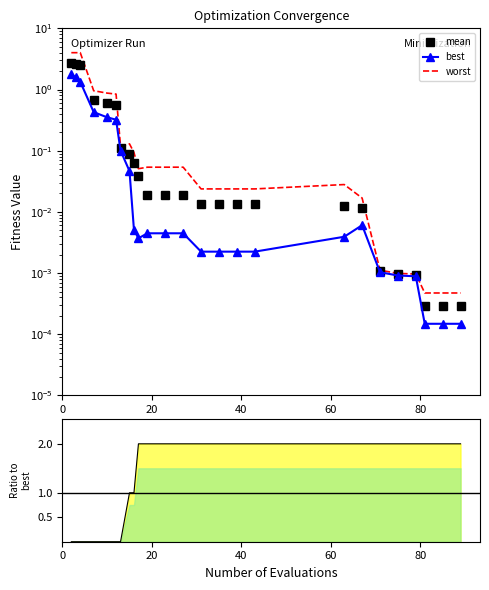

What is the value of the mean point at the 2nd from the left?

2.6